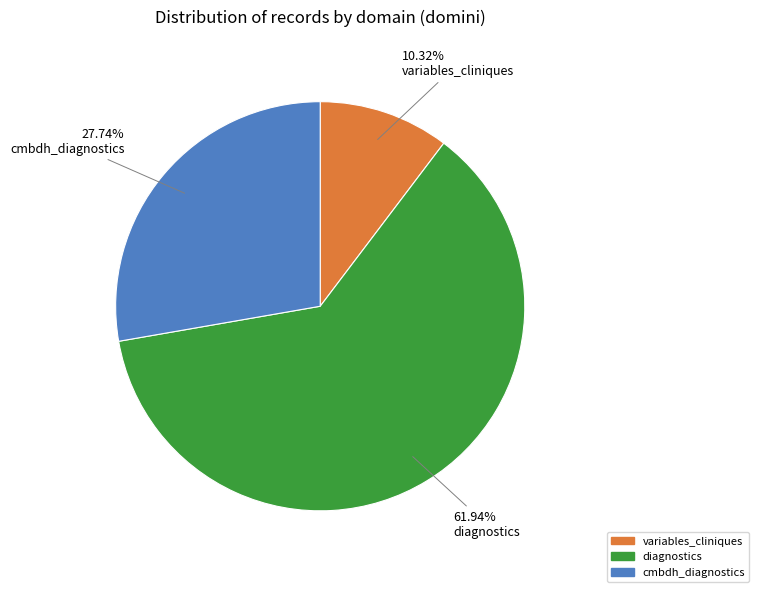

Which slice is the smallest?

variables_cliniques